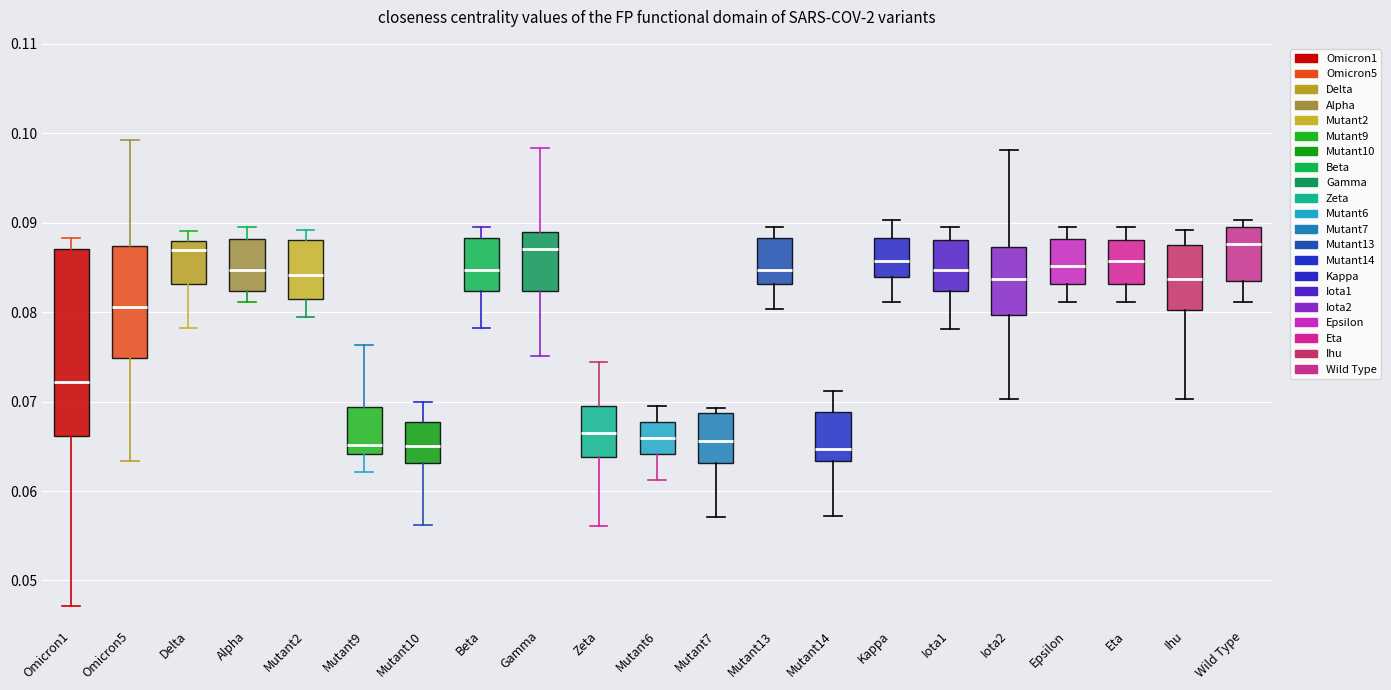

Reading left to right, transcribe this box plot: for each box, give where its median line is, the range the box spans, and where its two whiskers end, as read against the y-axis. The values are not printed on the chart, so give them approximately, as read against the axis.

Omicron1: median 0.072, box 0.066 to 0.087, whiskers 0.047 to 0.088
Omicron5: median 0.081, box 0.075 to 0.087, whiskers 0.063 to 0.099
Delta: median 0.087, box 0.083 to 0.088, whiskers 0.078 to 0.089
Alpha: median 0.085, box 0.082 to 0.088, whiskers 0.081 to 0.089
Mutant2: median 0.084, box 0.081 to 0.088, whiskers 0.079 to 0.089
Mutant9: median 0.065, box 0.064 to 0.069, whiskers 0.062 to 0.076
Mutant10: median 0.065, box 0.063 to 0.068, whiskers 0.056 to 0.070
Beta: median 0.085, box 0.082 to 0.088, whiskers 0.078 to 0.089
Gamma: median 0.087, box 0.082 to 0.089, whiskers 0.075 to 0.098
Zeta: median 0.067, box 0.064 to 0.069, whiskers 0.056 to 0.074
Mutant6: median 0.066, box 0.064 to 0.068, whiskers 0.061 to 0.069
Mutant7: median 0.066, box 0.063 to 0.069, whiskers 0.057 to 0.069 (just above the box's upper edge)
Mutant13: median 0.085, box 0.083 to 0.088, whiskers 0.080 to 0.089
Mutant14: median 0.065, box 0.063 to 0.069, whiskers 0.057 to 0.071
Kappa: median 0.086, box 0.084 to 0.088, whiskers 0.081 to 0.090
Iota1: median 0.085, box 0.082 to 0.088, whiskers 0.078 to 0.089
Iota2: median 0.084, box 0.080 to 0.087, whiskers 0.070 to 0.098
Epsilon: median 0.085, box 0.083 to 0.088, whiskers 0.081 to 0.089
Eta: median 0.086, box 0.083 to 0.088, whiskers 0.081 to 0.089
Ihu: median 0.084, box 0.080 to 0.087, whiskers 0.070 to 0.089
Wild Type: median 0.088, box 0.083 to 0.089, whiskers 0.081 to 0.090